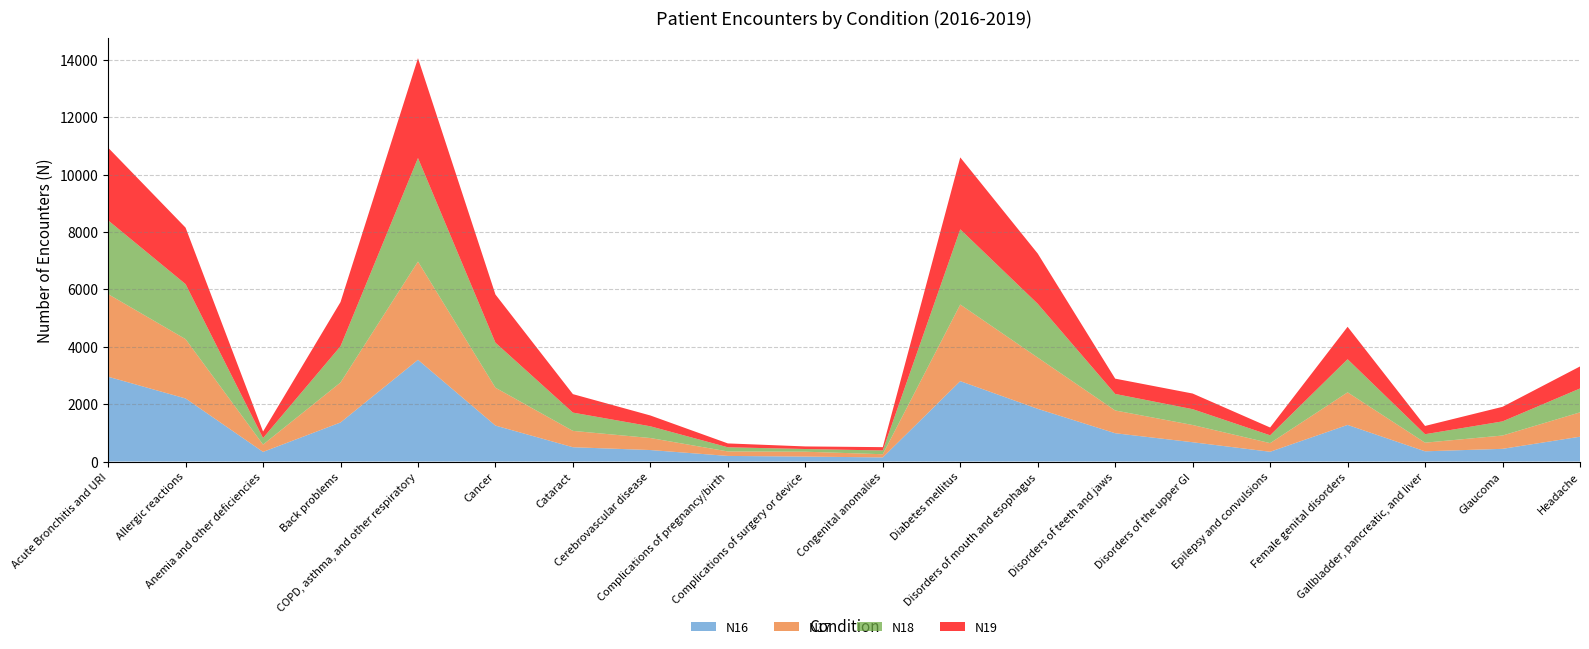

Reading left to right, list all the values displayed in this chart.

N16: 2956	2198	335	1361	3546	1253	498	400	195	172	143	2802	1837	986	672	340	1276	356	442	865
N17: 2880	2069	256	1393	3425	1320	570	419	156	170	111	2671	1787	794	601	301	1136	301	464	849
N18: 2571	1917	228	1265	3609	1569	637	409	145	94	131	2621	1875	576	552	273	1154	295	493	832
N19: 2533	1969	226	1540	3481	1680	644	377	135	90	116	2508	1751	533	545	272	1131	288	508	768